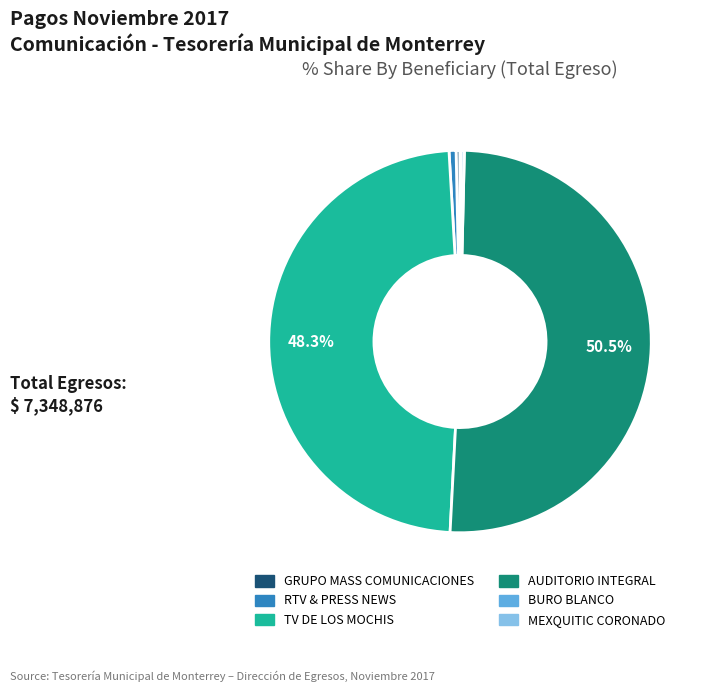

To the nearest percent, what is the average slice percentage?

17%